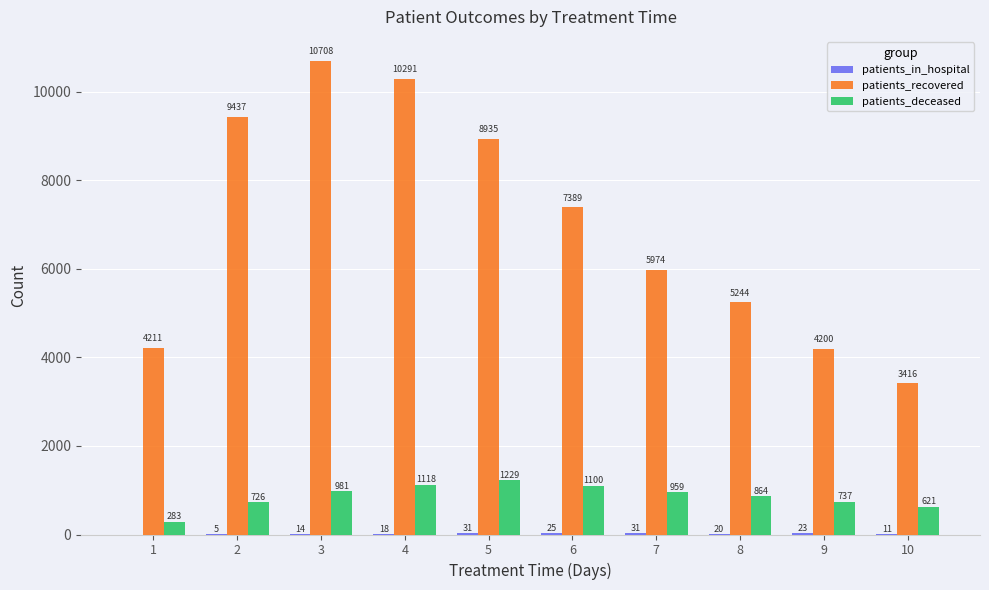

Count the number of categories in the chart.

10